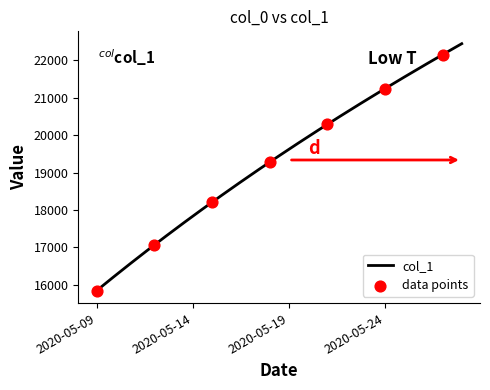

Between 2020-05-09 and 2020-05-18, which is larger?

2020-05-18